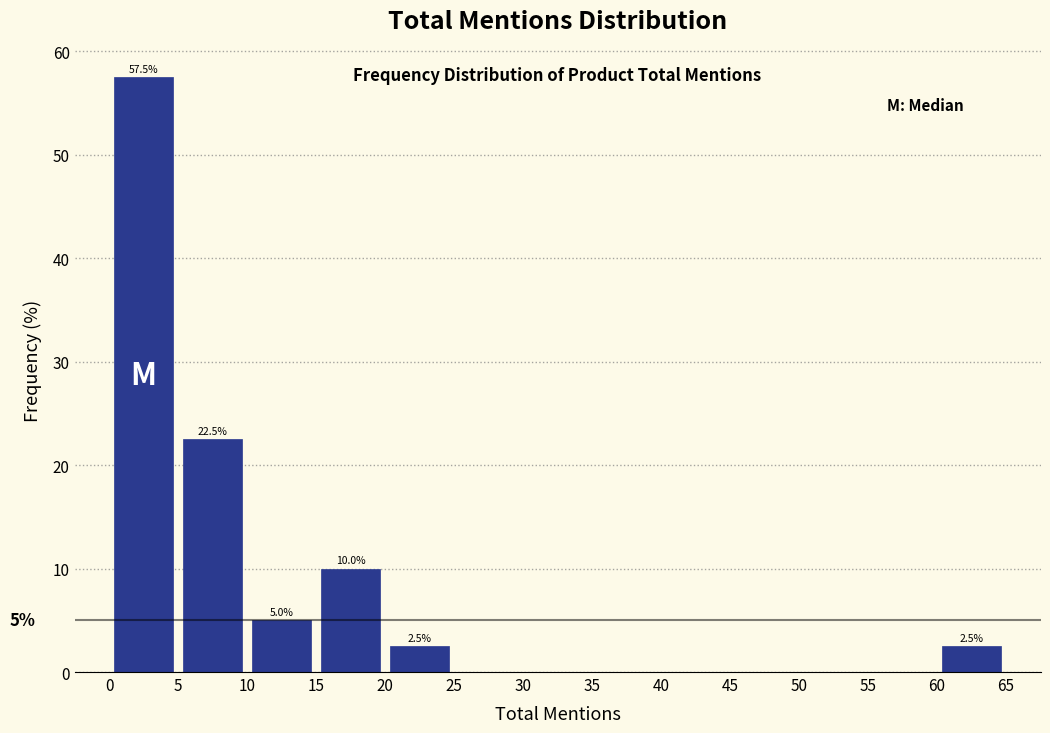

Over which range of the x-axis is the bar tallest?

0 to 5